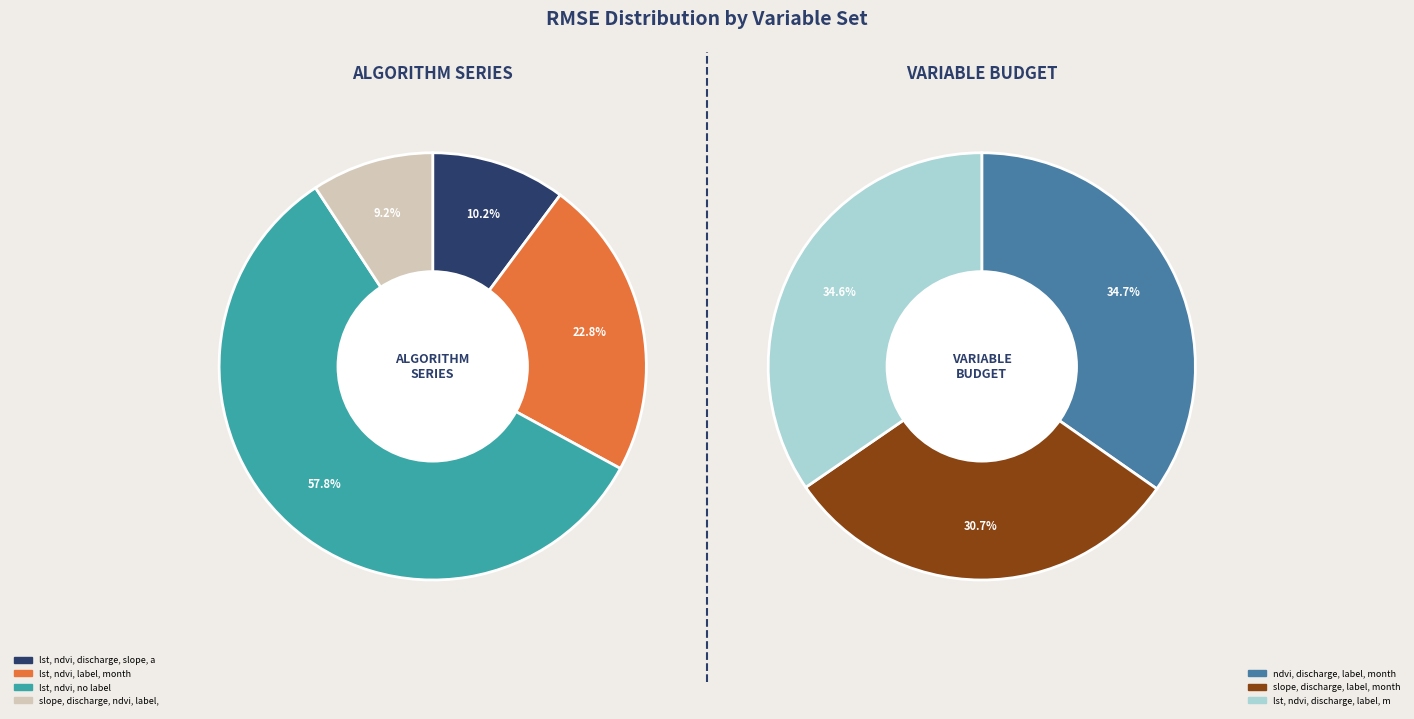

What is the largest slice in the pie chart?

lst, ndvi, no label